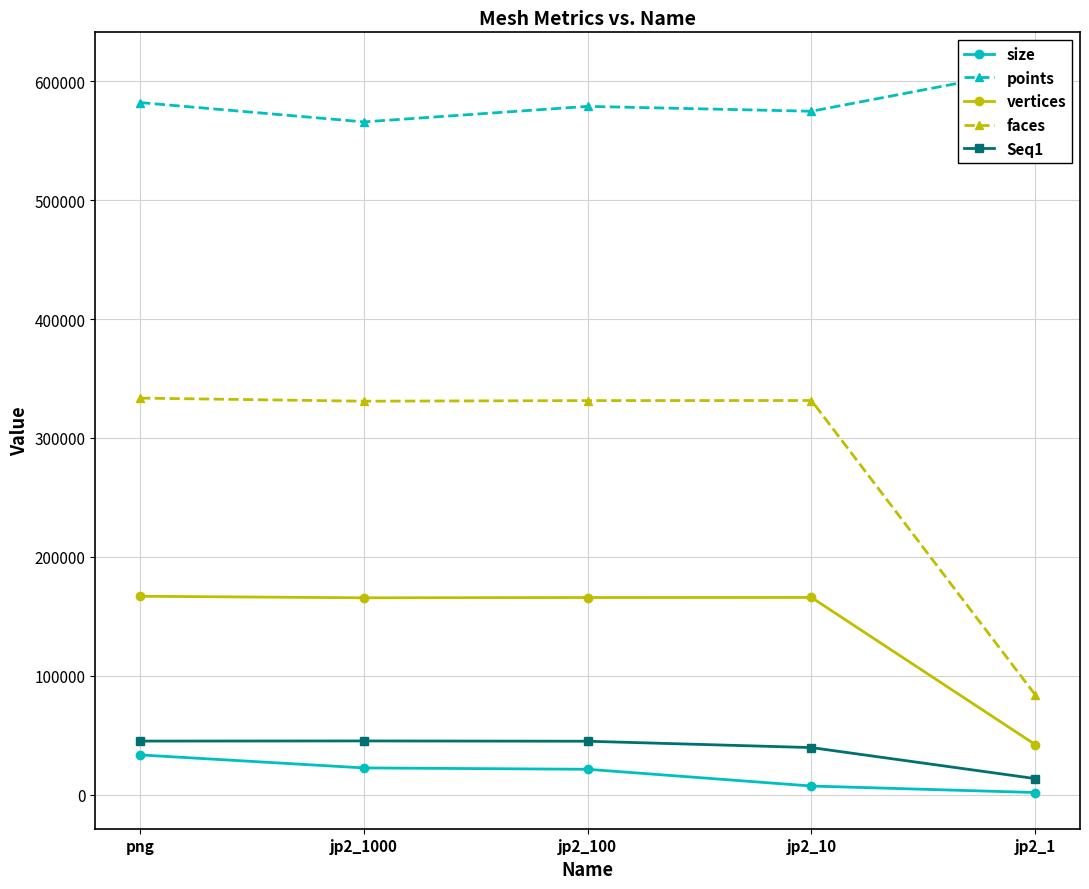

What is the sum of all Seq1 values?

187726.0